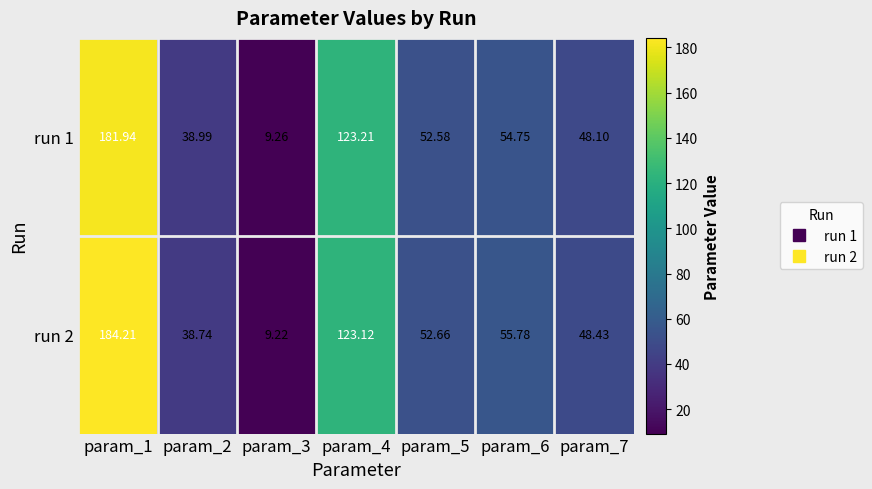

Is the value of run 2 at param_1 greater than the value of run 1 at param_2?

Yes